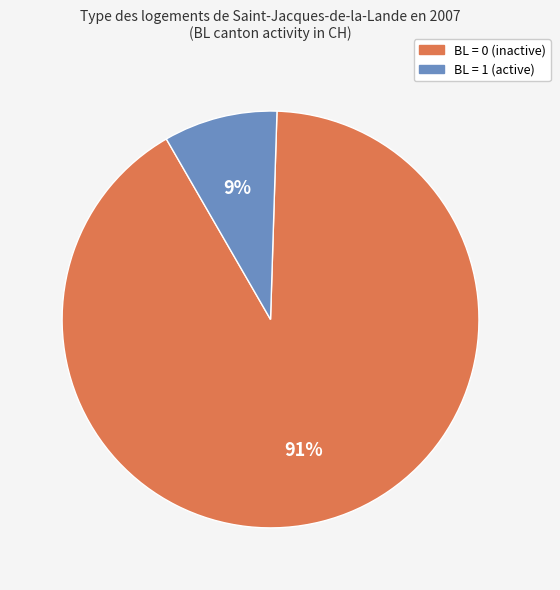

To the nearest percent, what is the difference between the largest and smallest slice percentages?

82%